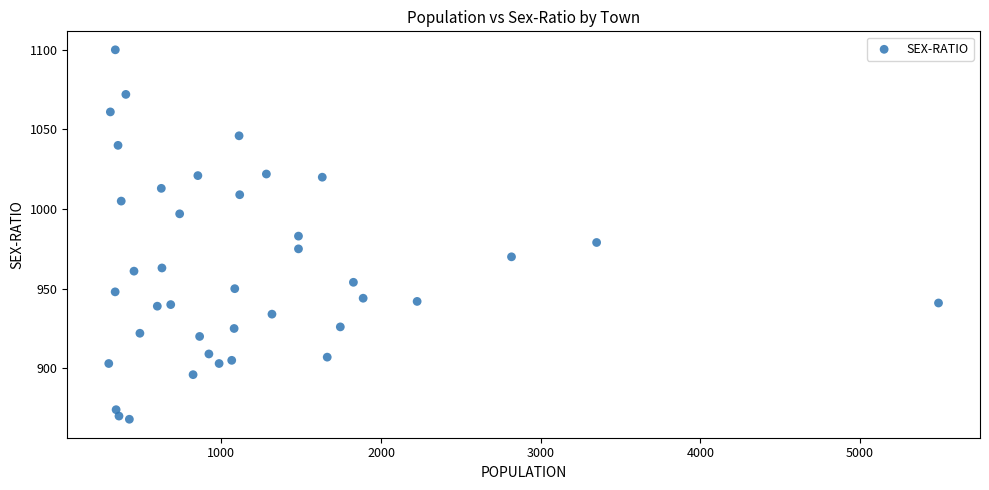

What is the range of X values (max minus min)?

5196